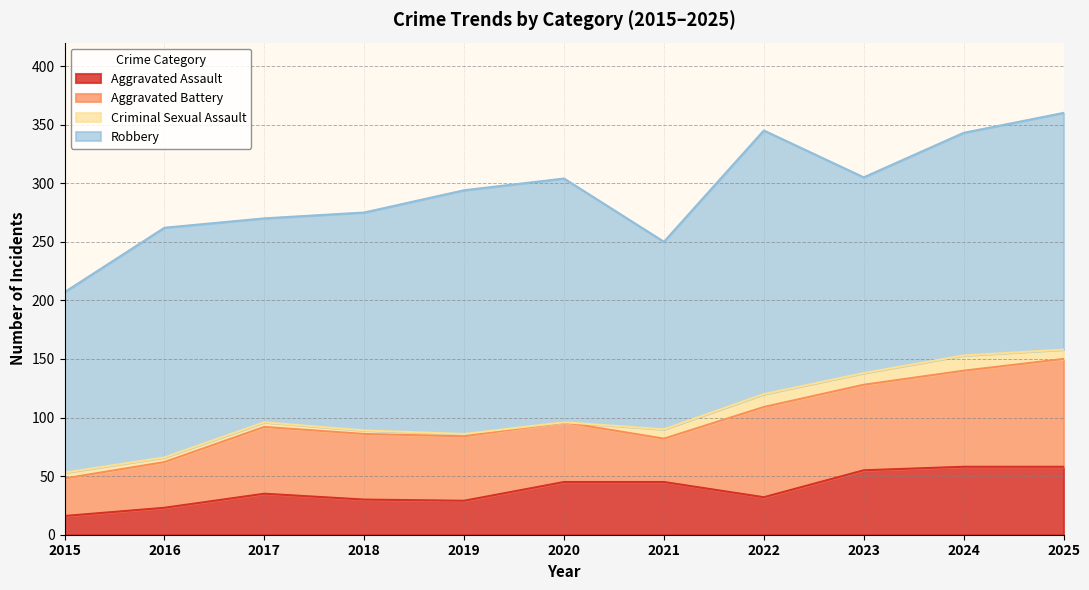

How many intersections are there between Aggravated Battery and Aggravated Assault?

2